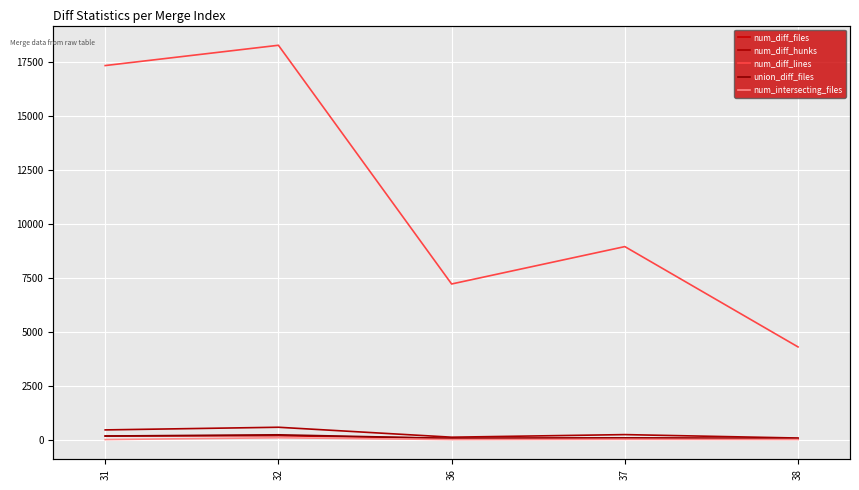

What is the difference between the highest and lowest values at 32?

18202